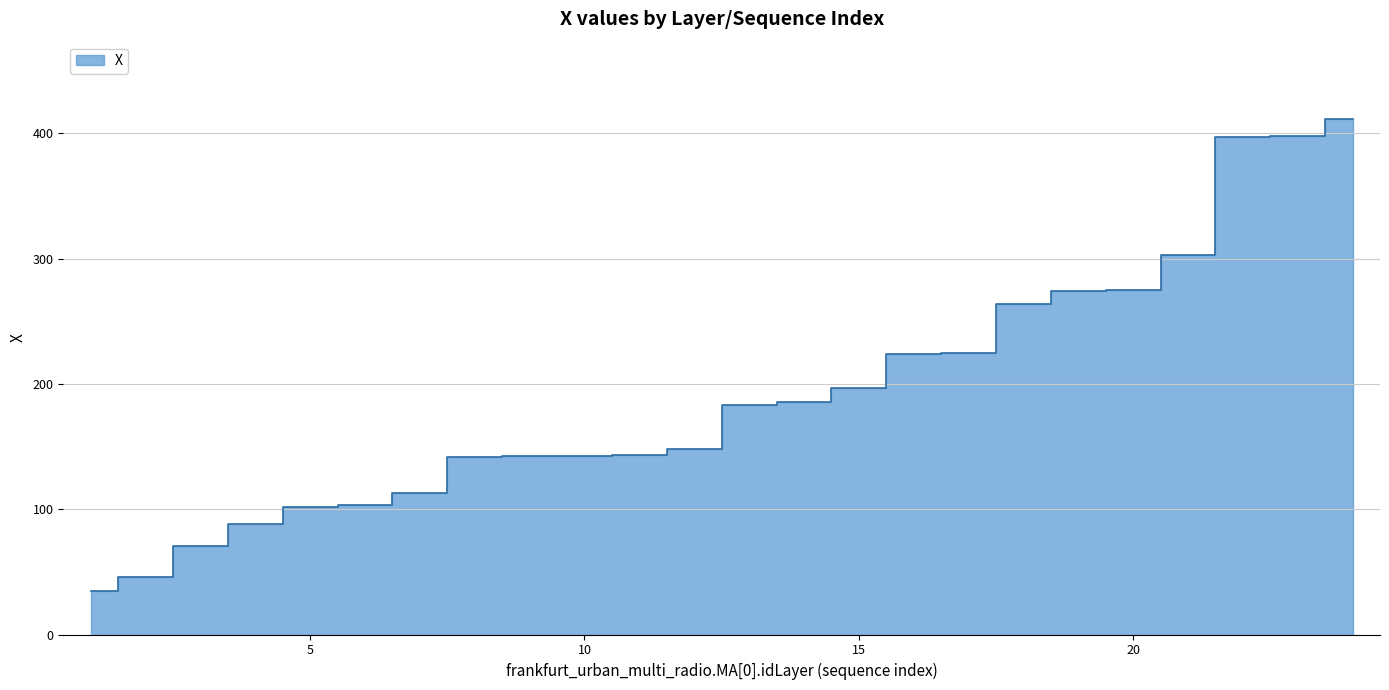

Read the value at 1.

34.7